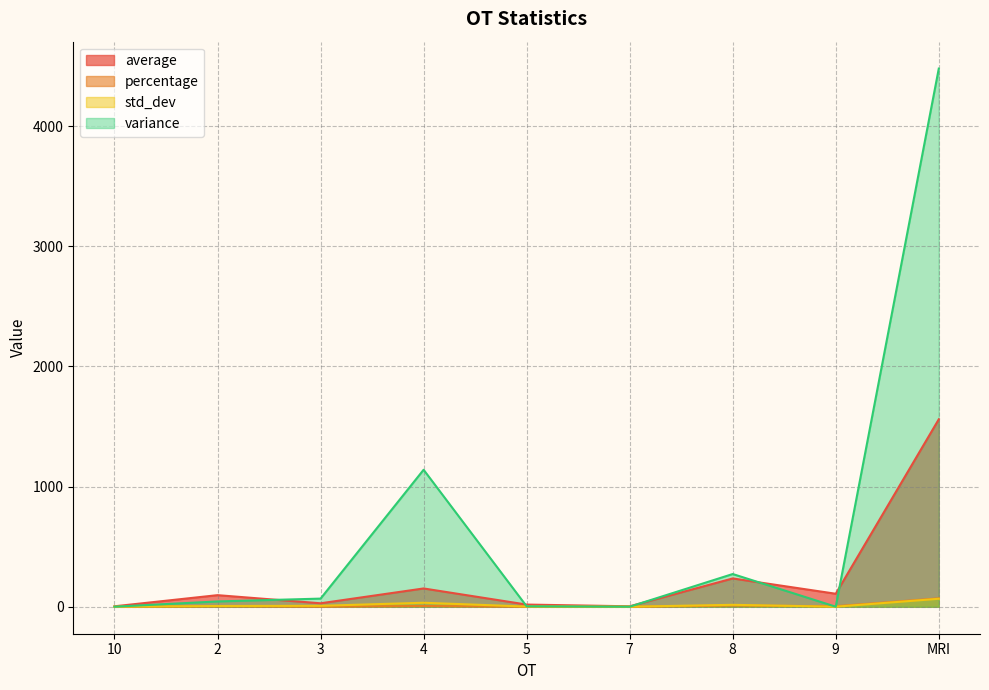

At which category does the chart reach its minimum across all series?

10